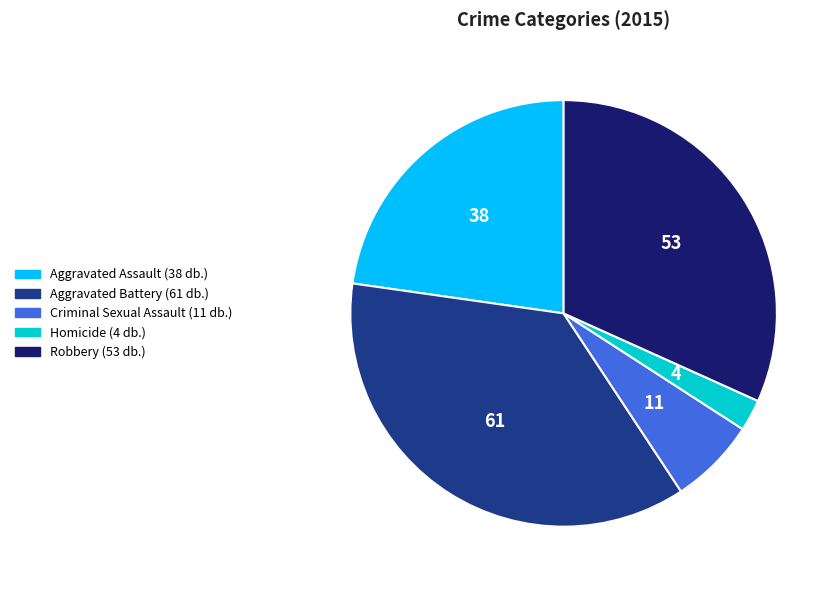

Is it true that Criminal Sexual Assault is 1% of the pie?

False